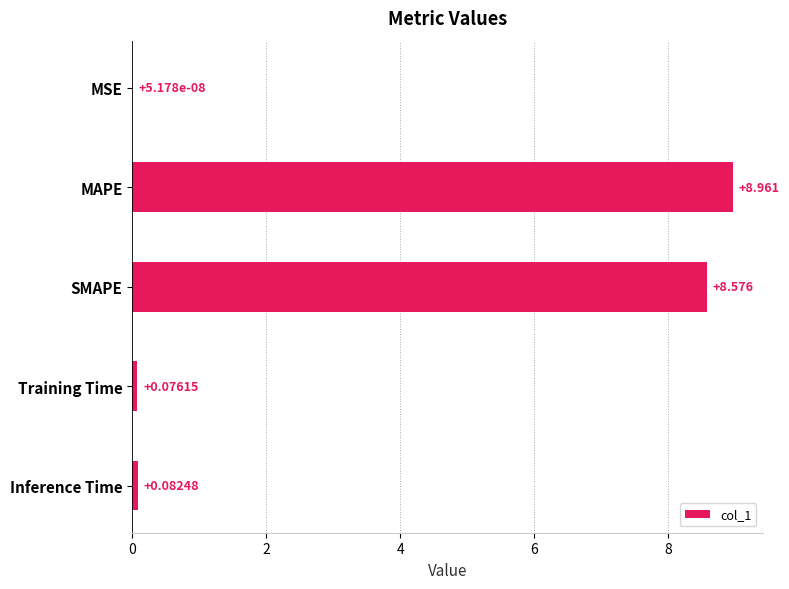

Where is the data nearest to the value 4?

Inference Time